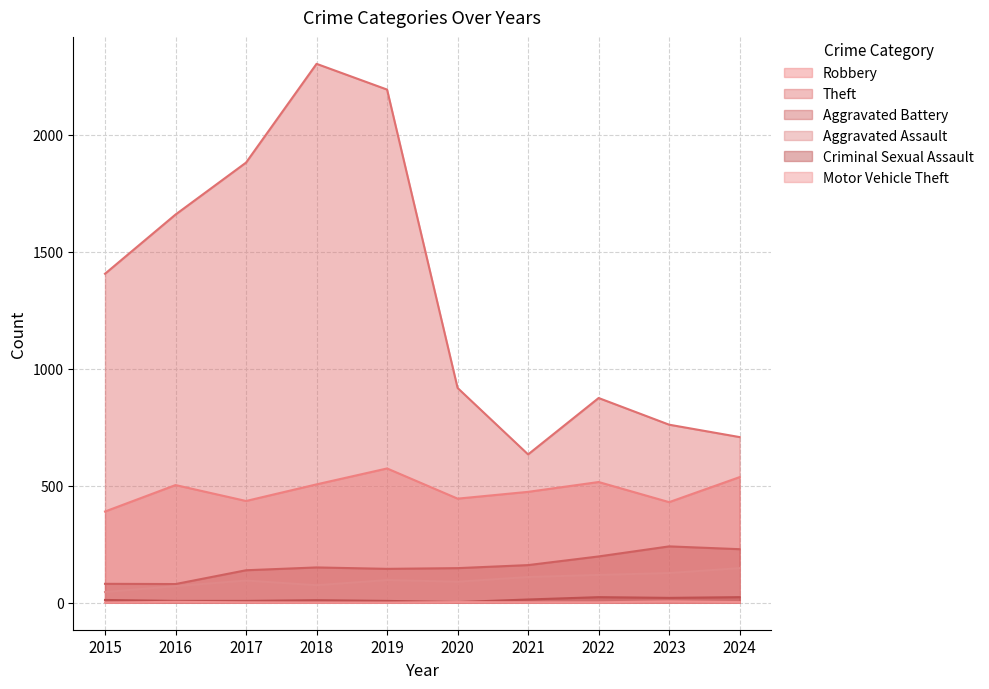

What is the total value across all series at 2018?

3047